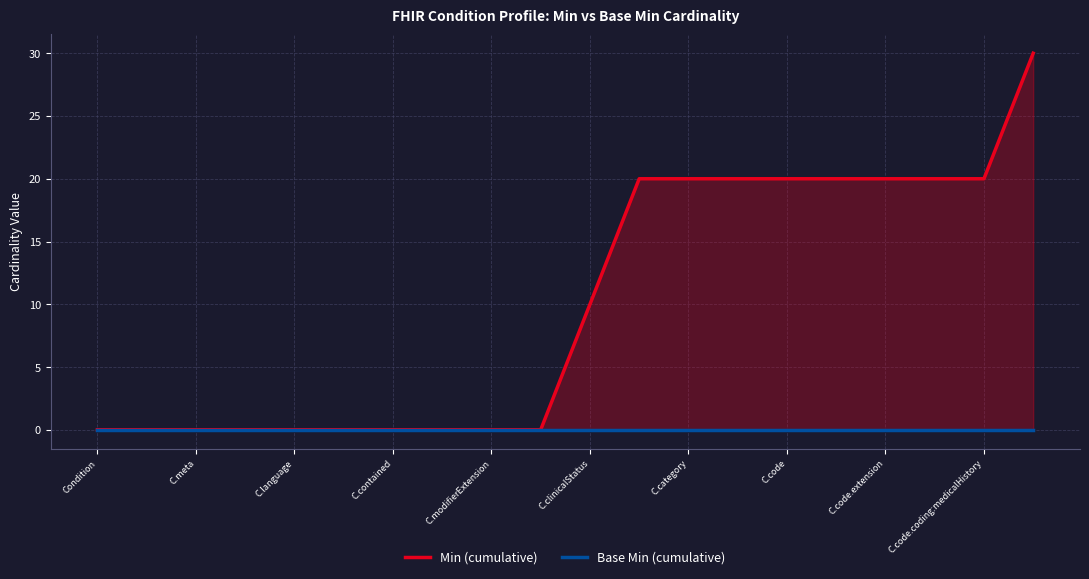

True or false: Min (cumulative) and Base Min (cumulative) cross at least once.

False